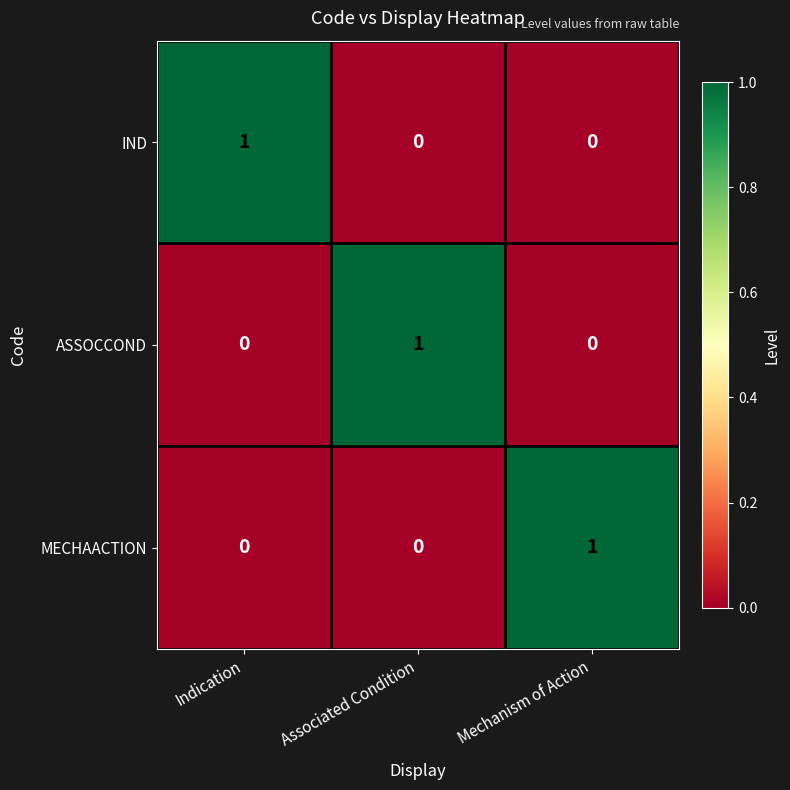

At how many categories does at least one series exceed 0?

3